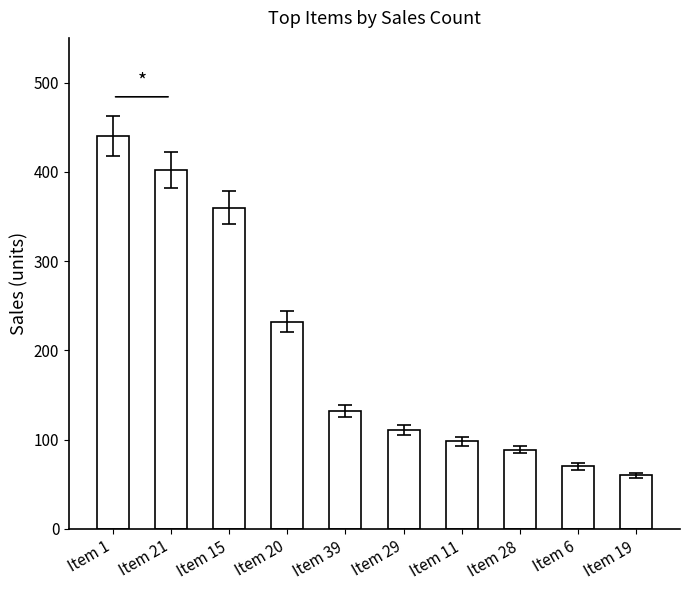

Reading left to right, transcribe all the data shown in this chart.

Item 1=440	Item 21=402	Item 15=360	Item 20=232	Item 39=132	Item 29=111	Item 11=98	Item 28=89	Item 6=70	Item 19=60